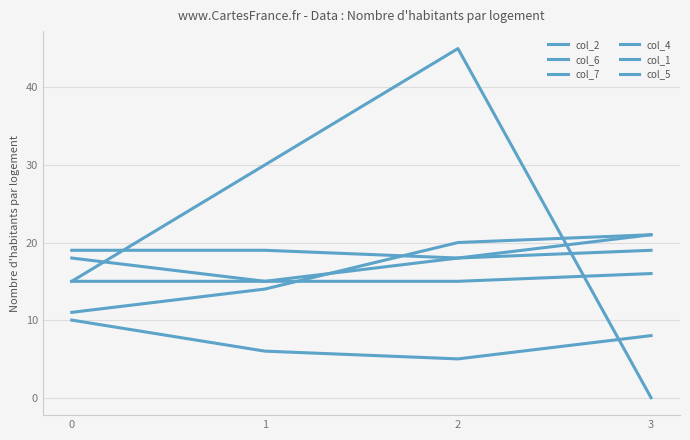

Does the chart have visible grid lines?

Yes